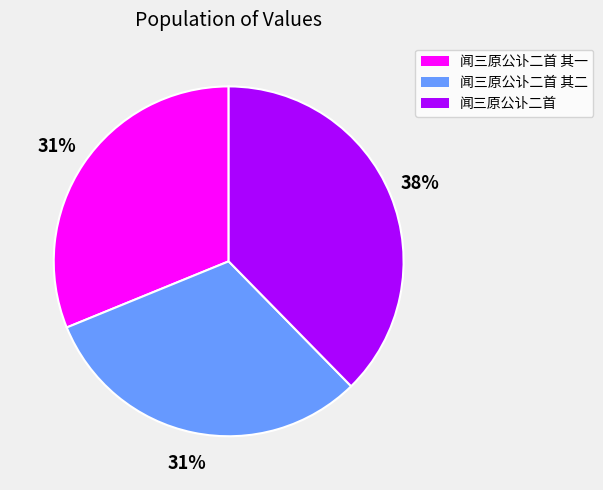

To the nearest percent, what is the average slice percentage?

33%